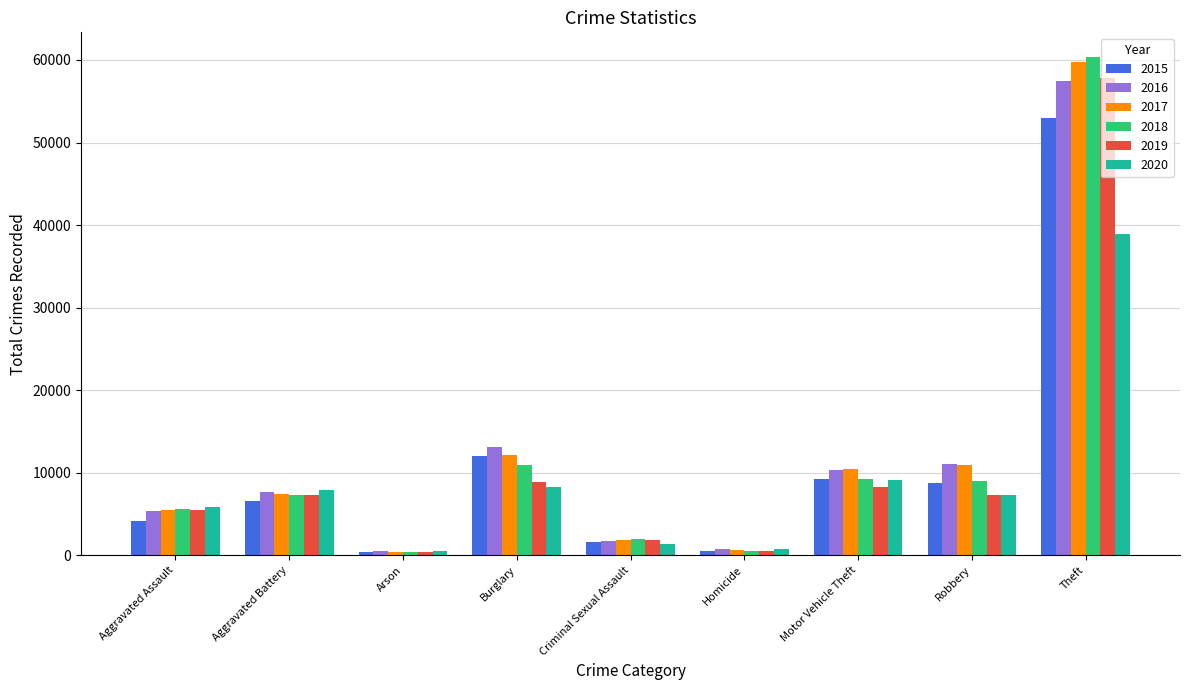

What are all the series names shown in the legend?

2015, 2016, 2017, 2018, 2019, 2020